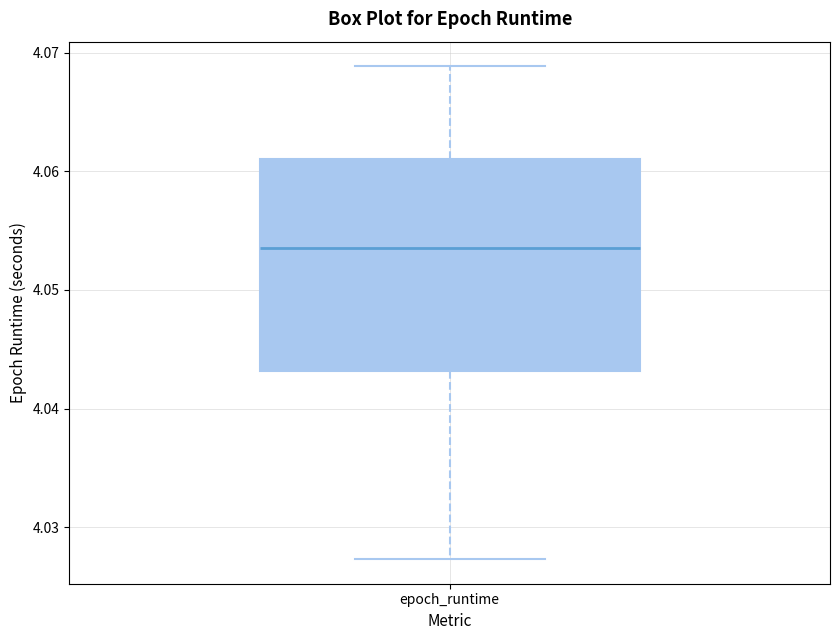

Transcribe this box plot: give where the median line is, the range the box spans, and where the two whiskers end, as read against the y-axis. The values are not printed on the chart, so give them approximately, as read against the axis.

median 4.054, box 4.043 to 4.061, whiskers 4.027 to 4.069